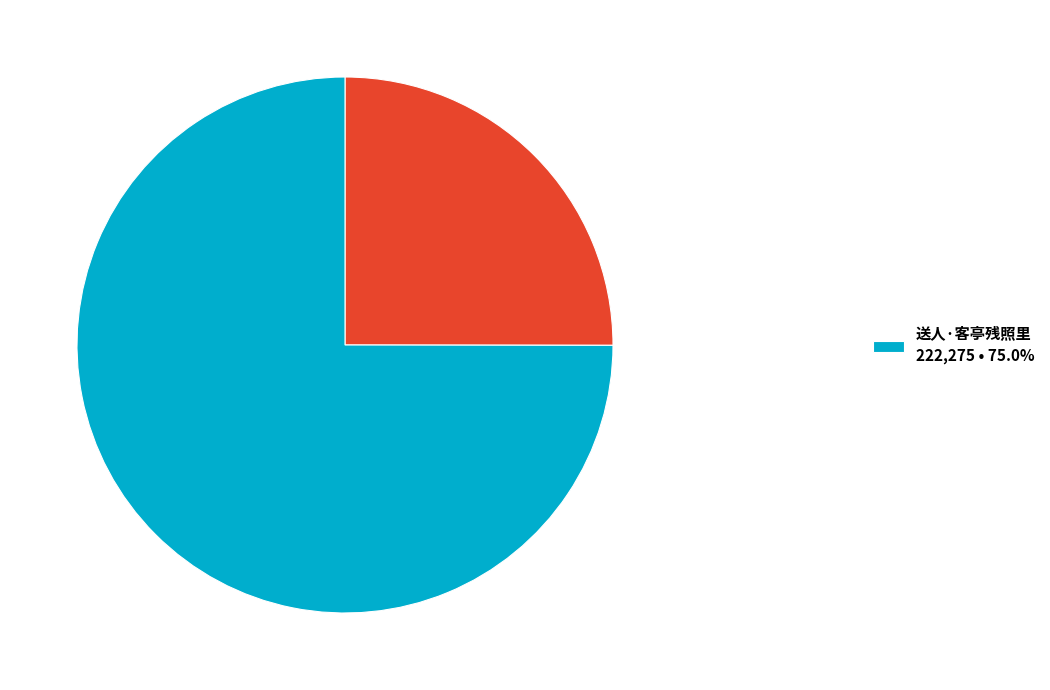

Does any single category account for the majority?

Yes